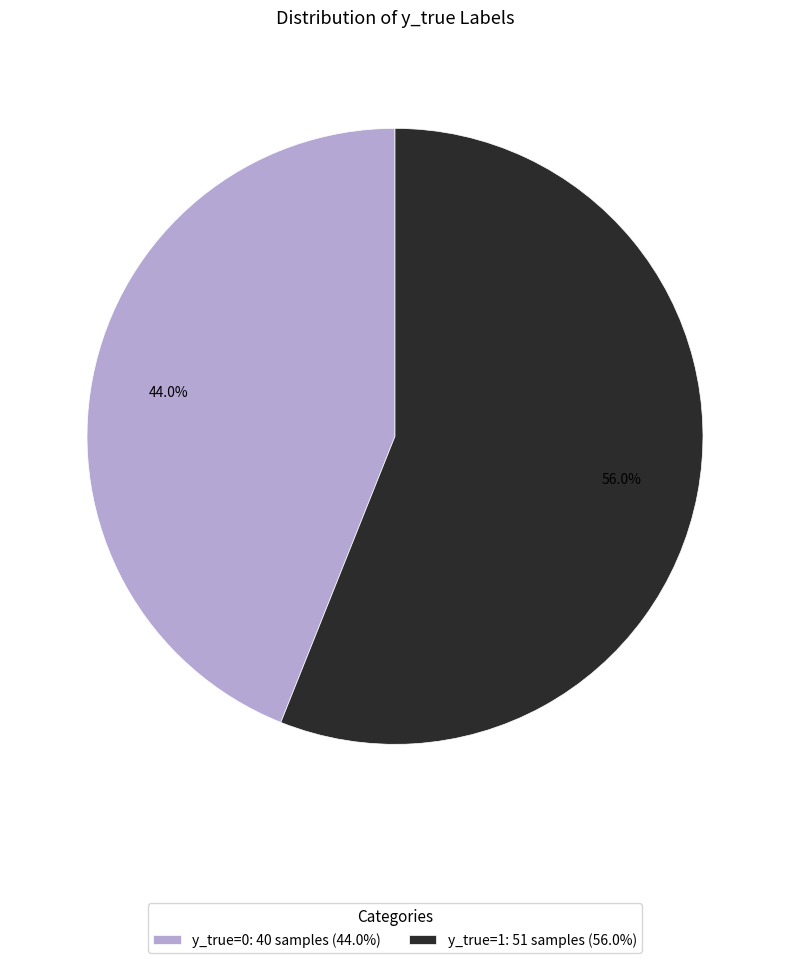

What is the smallest slice in the pie chart?

y_true=0